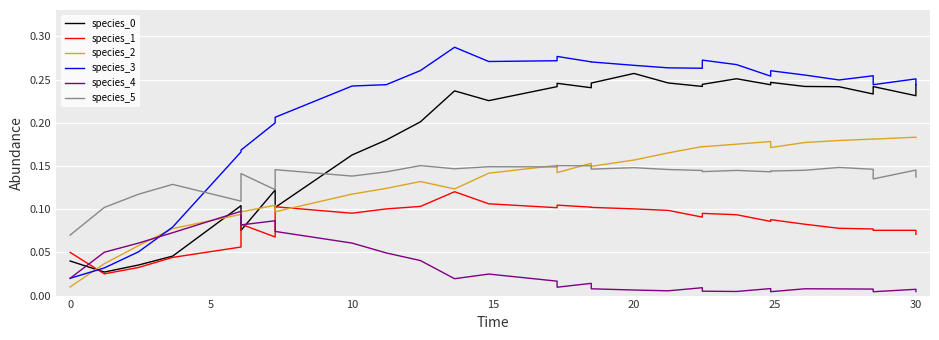

What are all the series names shown in the legend?

species_0, species_1, species_2, species_3, species_4, species_5